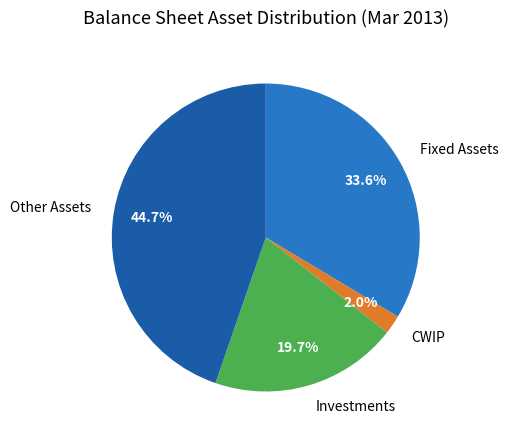

To the nearest percent, what is the combined percentage of CWIP and Investments?

22%